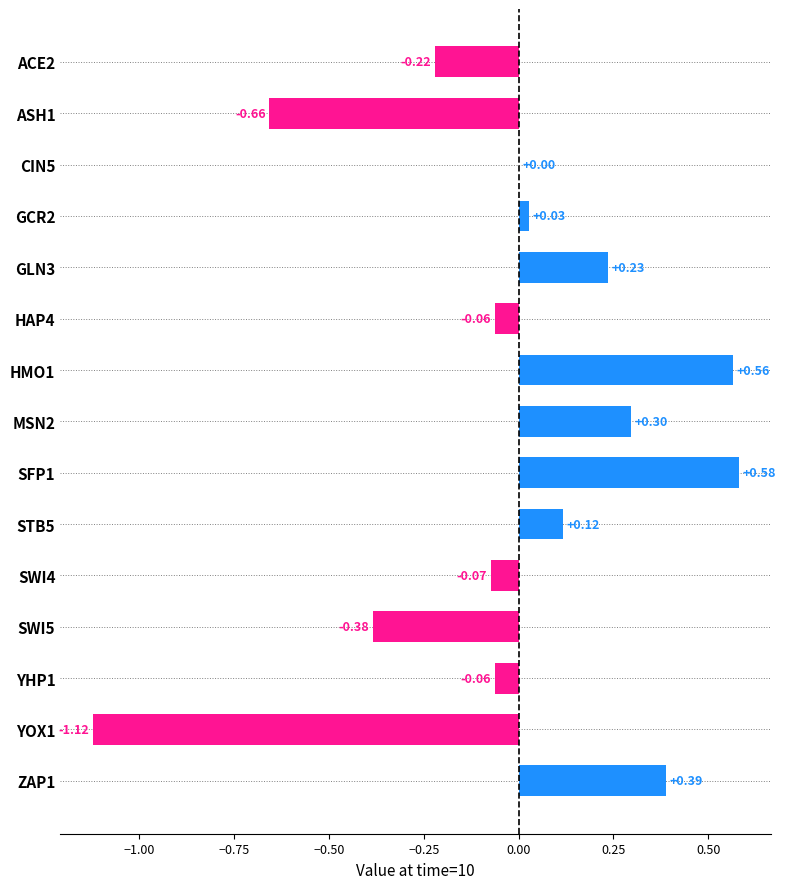

Which has a higher value, YOX1 or ACE2?

ACE2